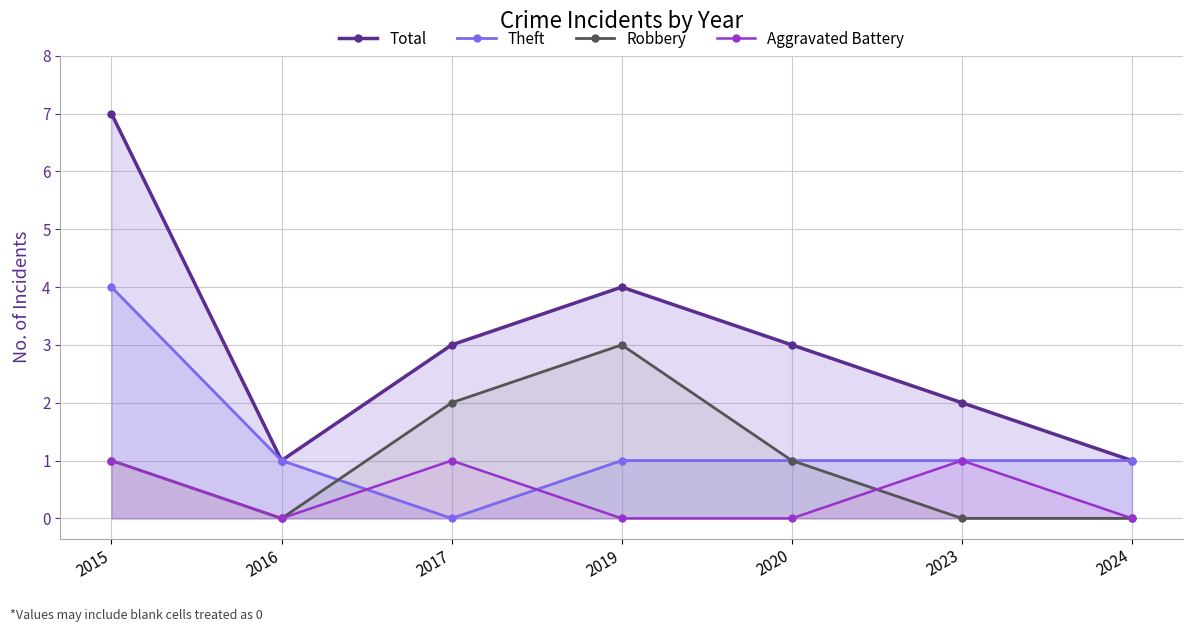

Count the number of categories in the chart.

7